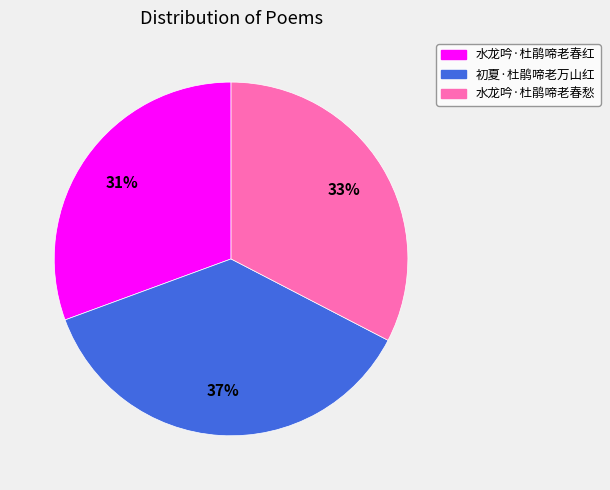

Between 水龙吟·杜鹃啼老春红 and 初夏·杜鹃啼老万山红, which is larger?

初夏·杜鹃啼老万山红